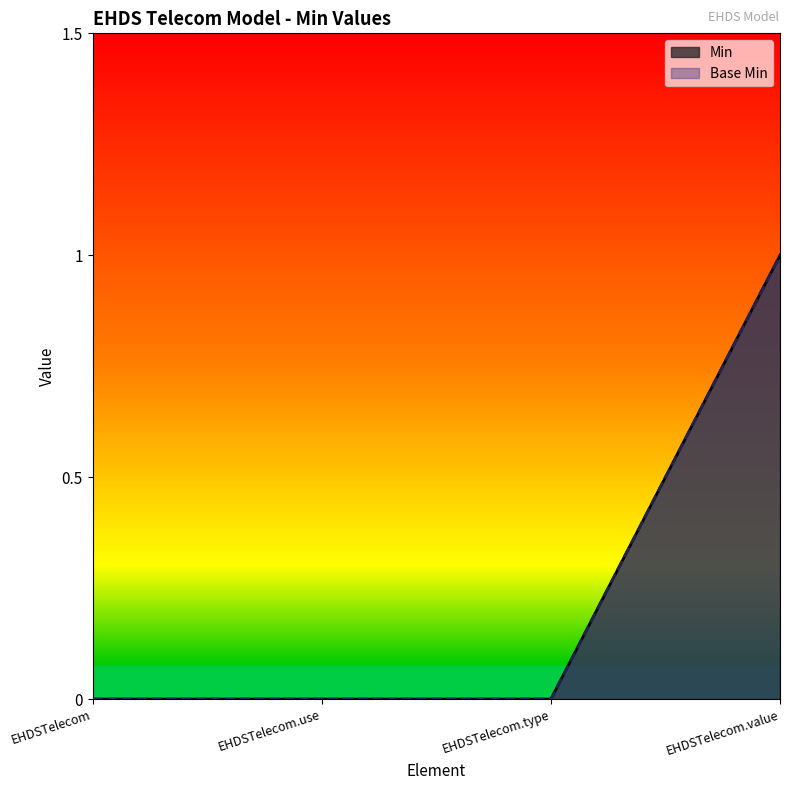

What are all the series names shown in the legend?

Min, Base Min